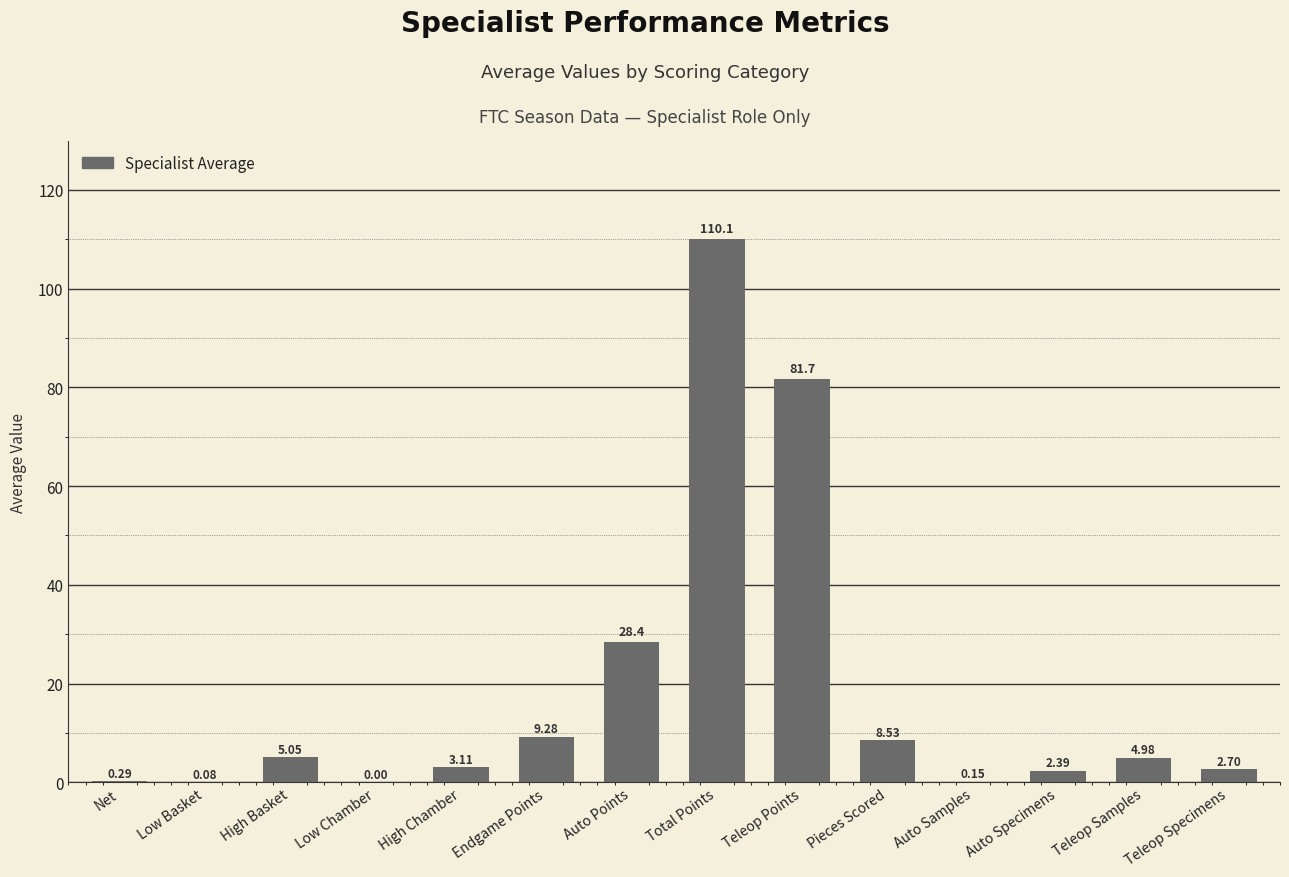

At which label does the data first exceed 4?

High Basket